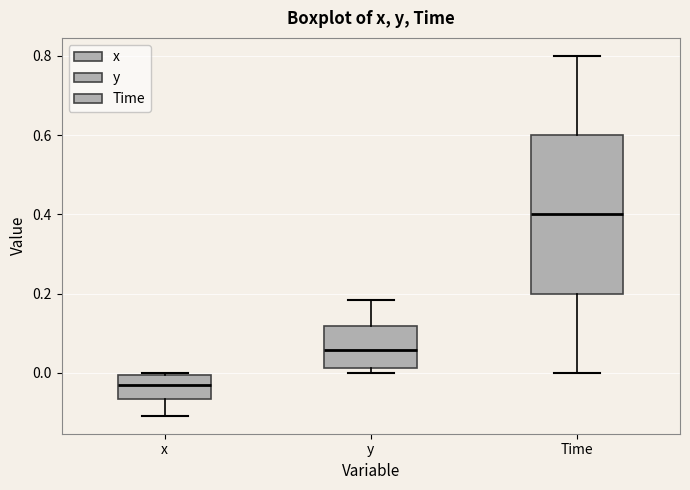

Where is the upper edge of the box for y on the y-axis? The values are not printed on the chart, so give them approximately, as read against the axis.

0.12